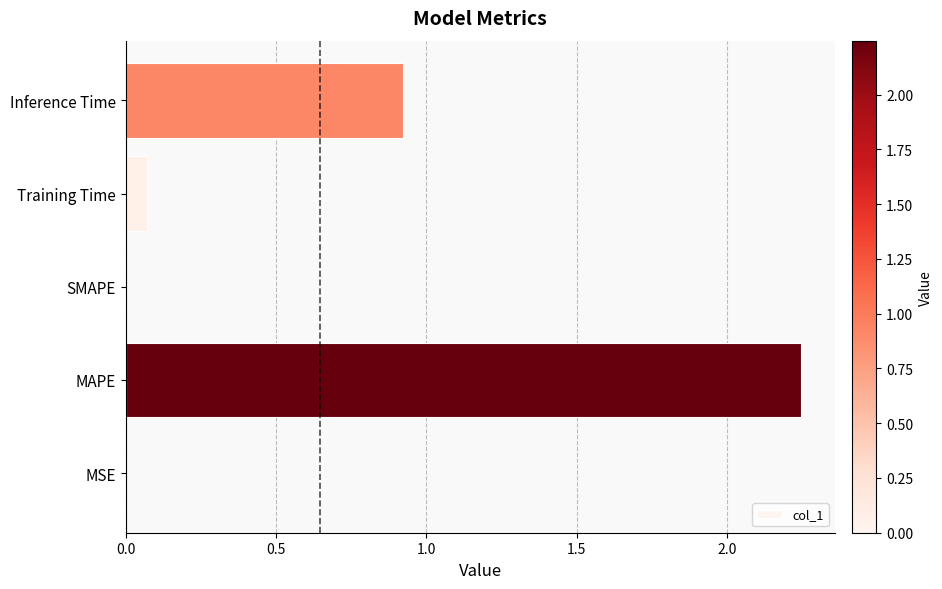

Which category has the highest value across all series?

MAPE